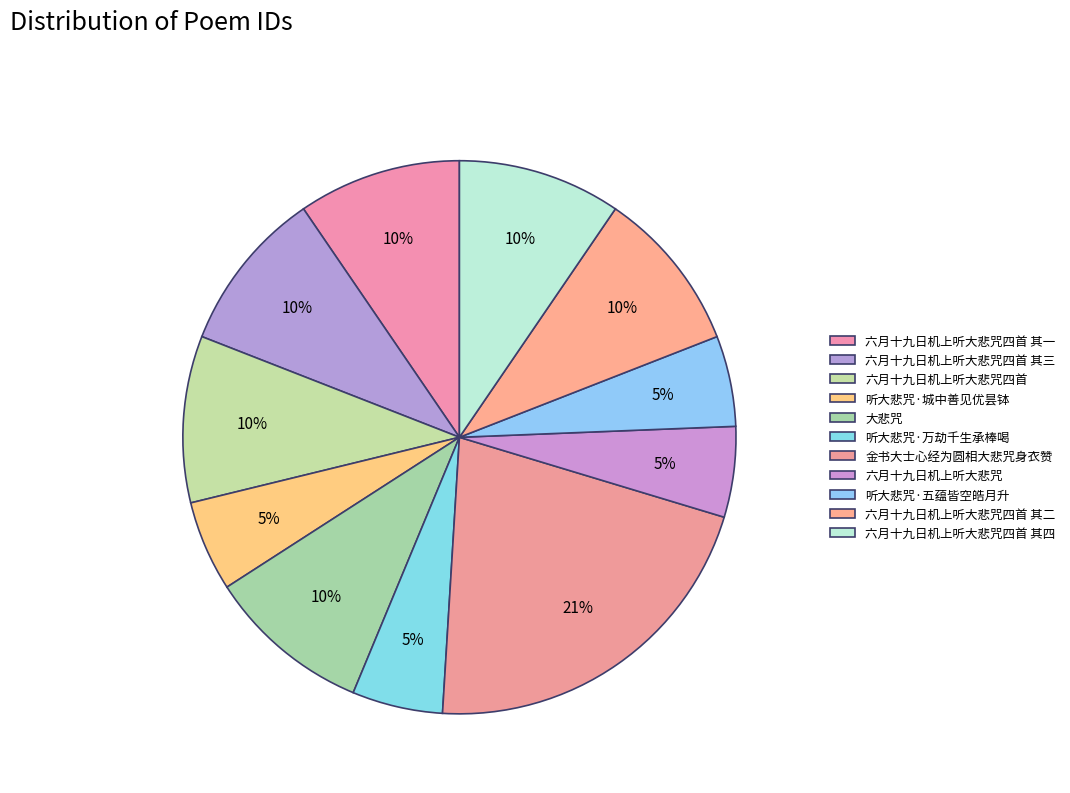

Is it true that 六月十九日机上听大悲咒四首 其一 is 10% of the pie?

True